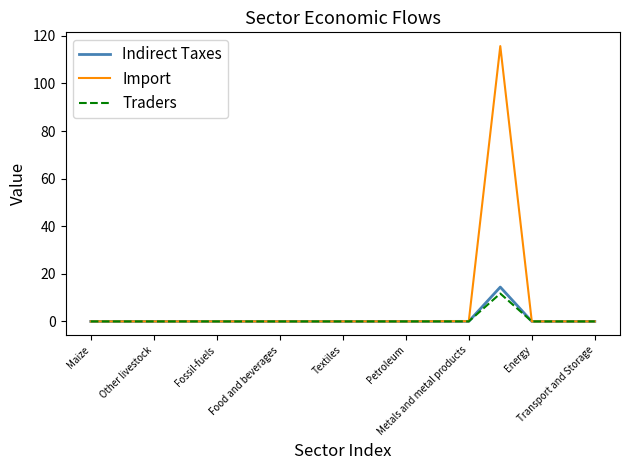

What is the greatest value displayed?

115.7